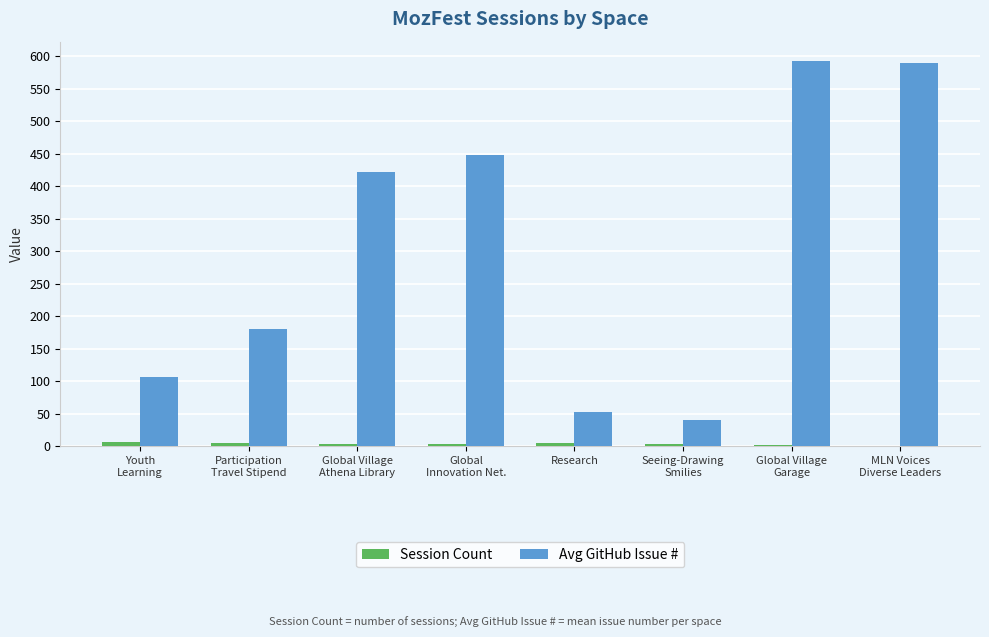

Which series has the largest range (max minus min)?

Avg GitHub Issue #